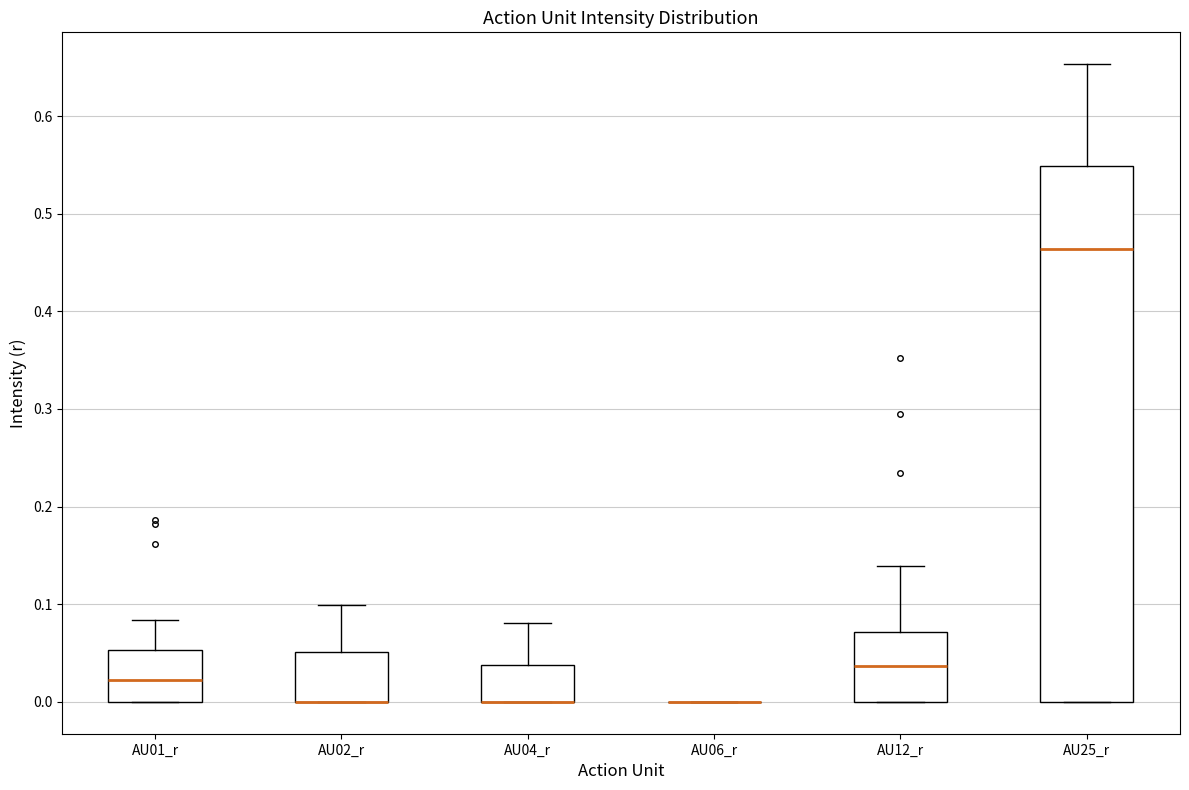

Reading left to right, transcribe this box plot: for each box, give where its median line is, the range the box spans, and where its two whiskers end, as read against the y-axis. The values are not printed on the chart, so give them approximately, as read against the axis.

AU01_r: median 0.02, box 0.00 to 0.05, whiskers 0.00 to 0.08
AU02_r: median 0.00 (drawn on the box's lower edge), box 0.00 to 0.05, whiskers 0.00 to 0.10
AU04_r: median 0.00 (drawn on the box's lower edge), box 0.00 to 0.04, whiskers 0.00 to 0.08
AU06_r: box collapsed to a line at 0.00, whiskers 0.00 to 0.00
AU12_r: median 0.04, box 0.00 to 0.07, whiskers 0.00 to 0.14
AU25_r: median 0.46, box 0.00 to 0.55, whiskers 0.00 to 0.65